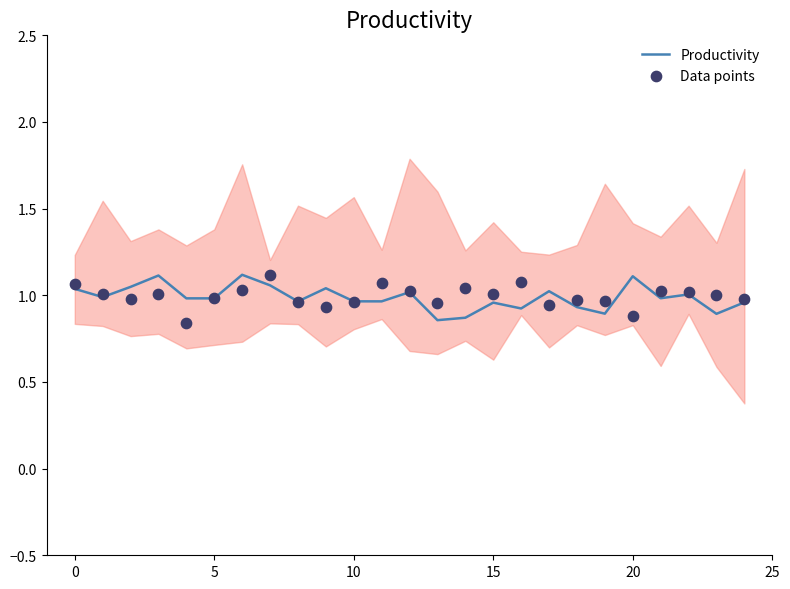

Which series has the largest total across all categories?

Data points